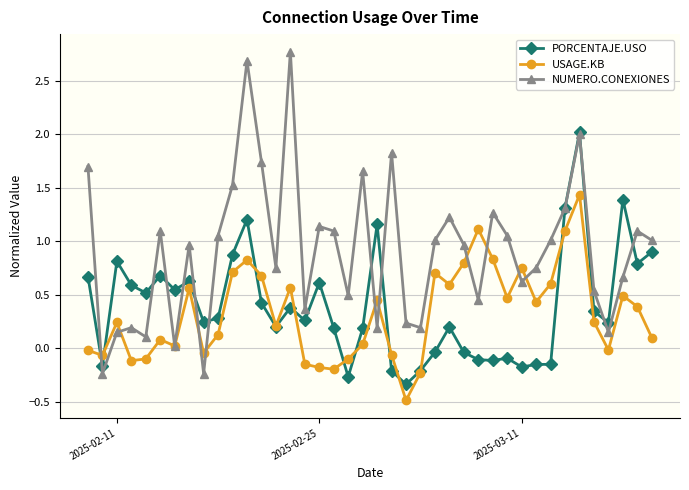

Which series has the widest spread of values?

NUMERO.CONEXIONES